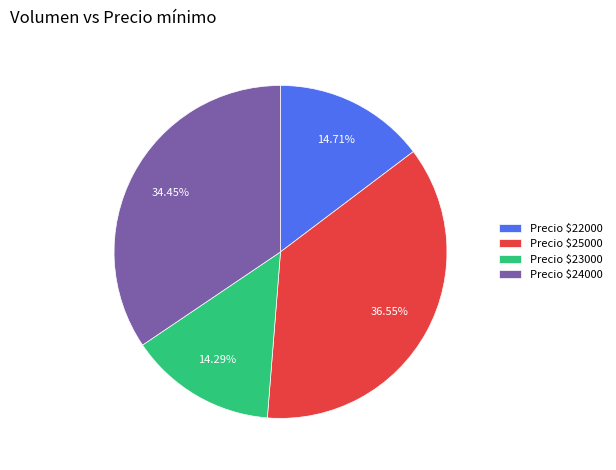

Is Precio $22000 the majority of the pie?

No